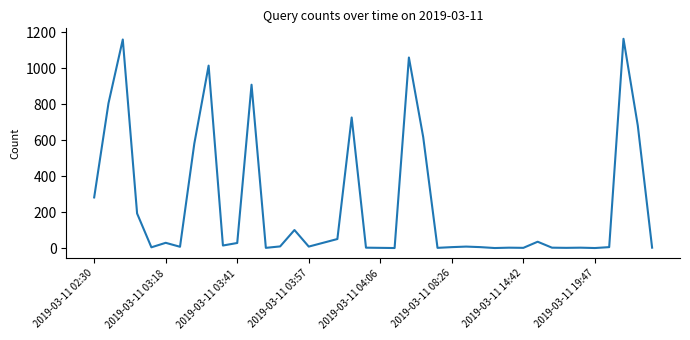

What is the greatest value displayed?

1163